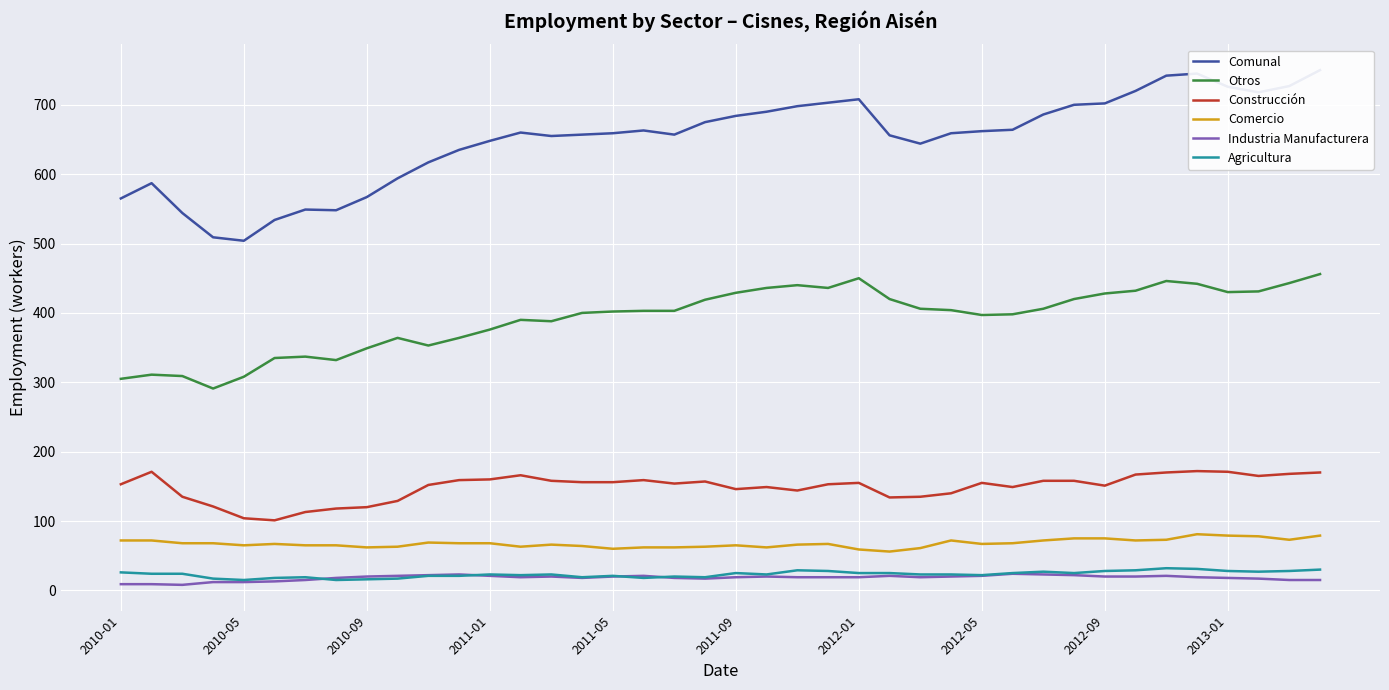

What is the maximum value for Comercio?

81